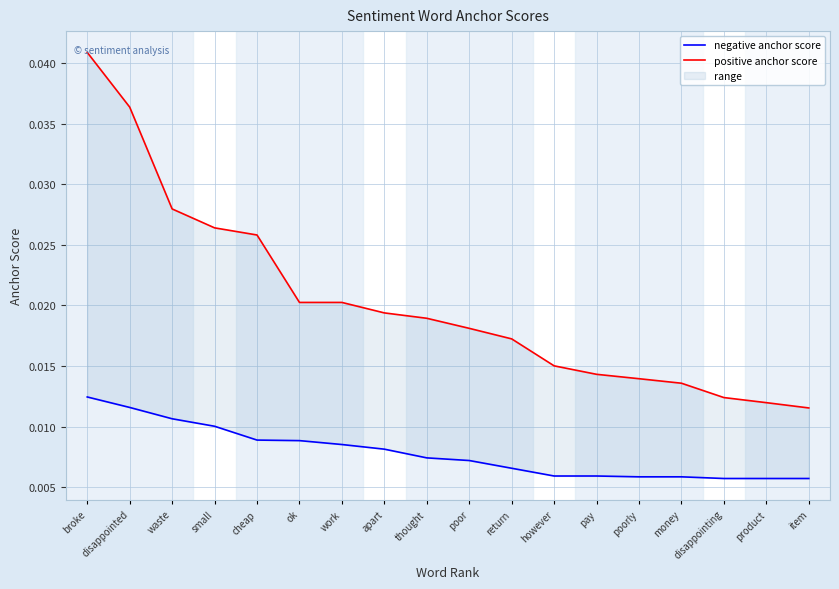

True or false: positive anchor score and negative anchor score intersect in this chart.

False